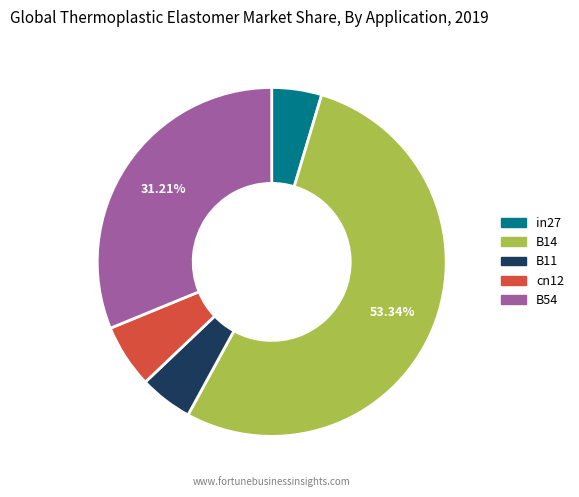

What portion of the pie excludes B54?

68.8%